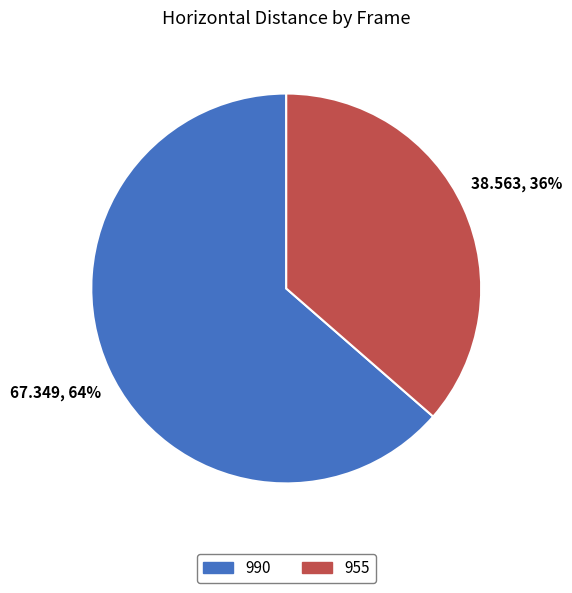

Count the number of slices in the pie.

2